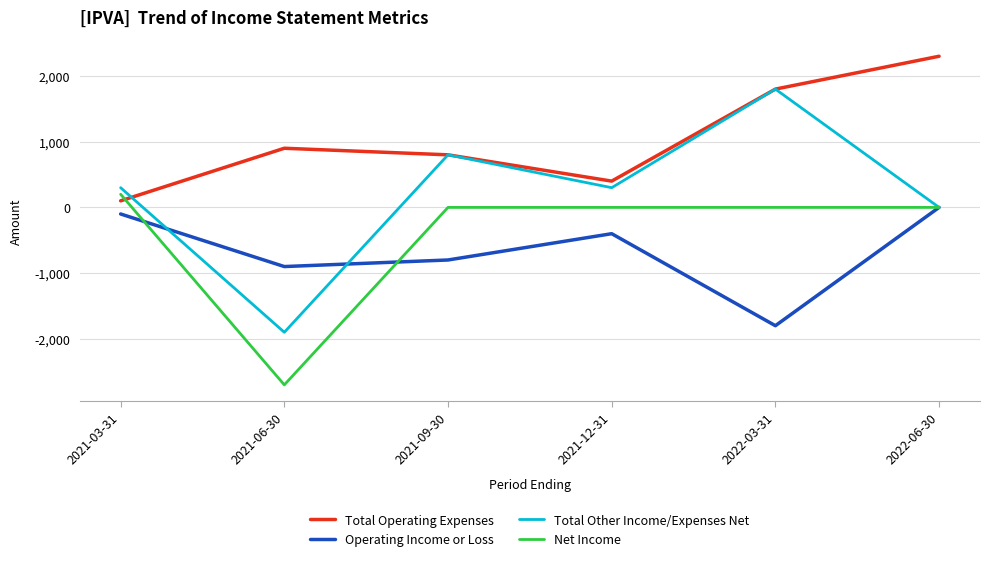

Is the value of Total Other Income/Expenses Net at 2022-03-31 greater than the value of Total Operating Expenses at 2021-03-31?

Yes